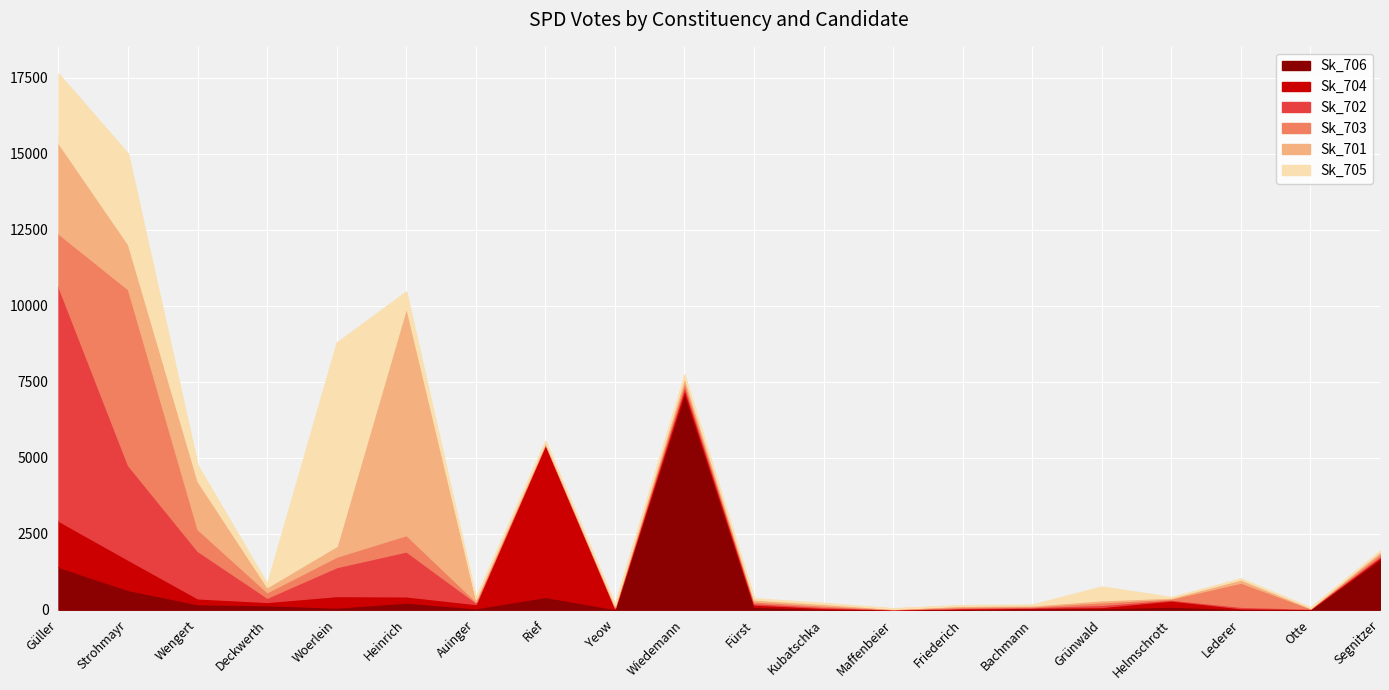

How many data points in Sk_703 are above 76?

9